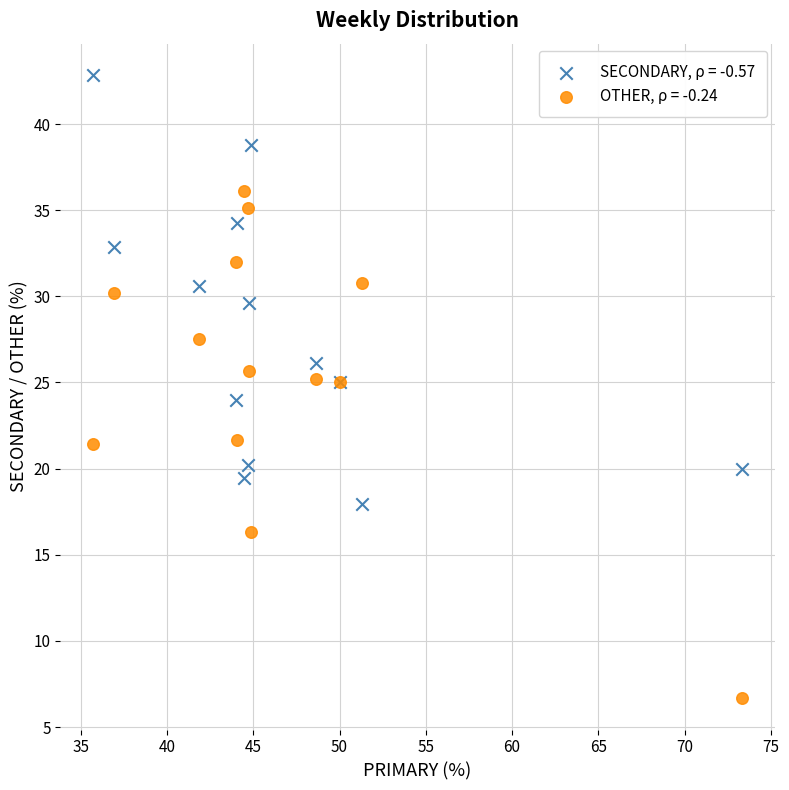

Which series reaches the maximum Y coordinate?

SECONDARY, ρ = -0.57